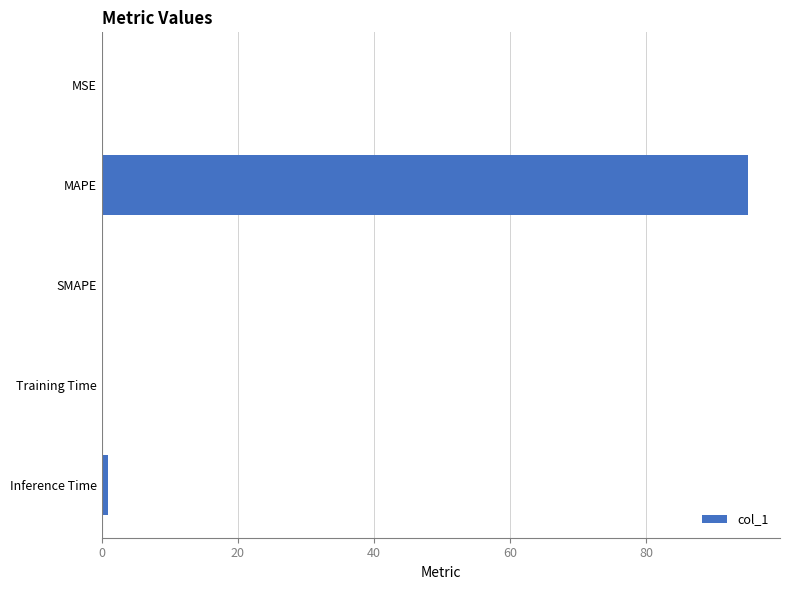

Which category has the highest value across all series?

MAPE